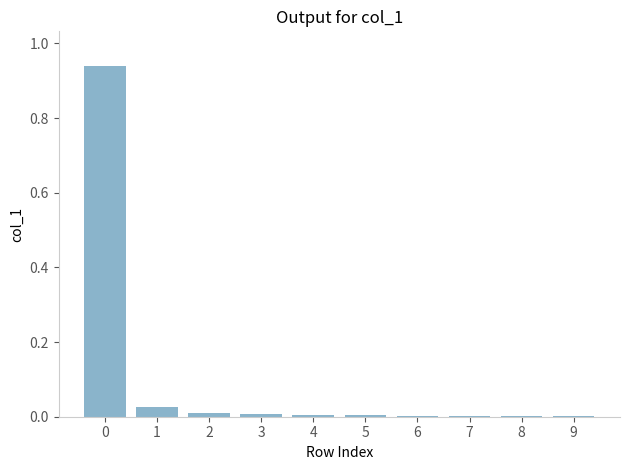

The chart shows a value of 0.0 at 7. True or false?

True